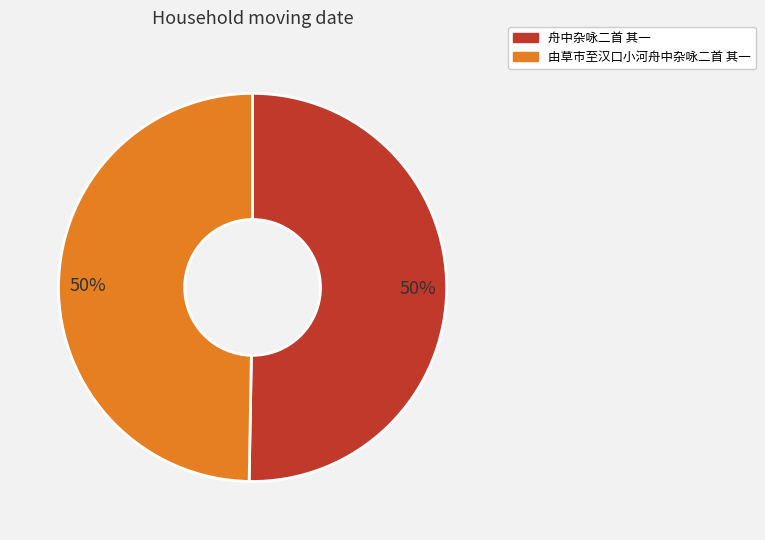

To the nearest percent, what portion does 舟中杂咏二首 其一 represent?

50%